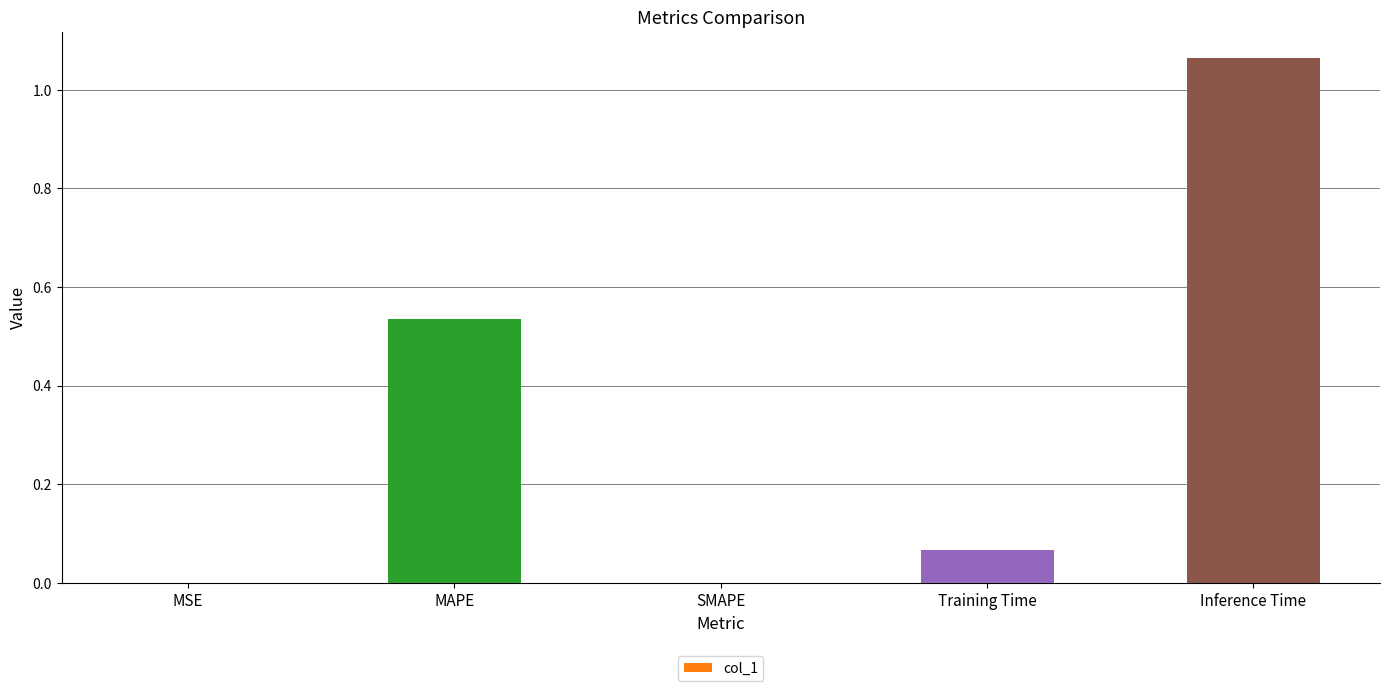

Is it true that the value at SMAPE is 0.0?

True